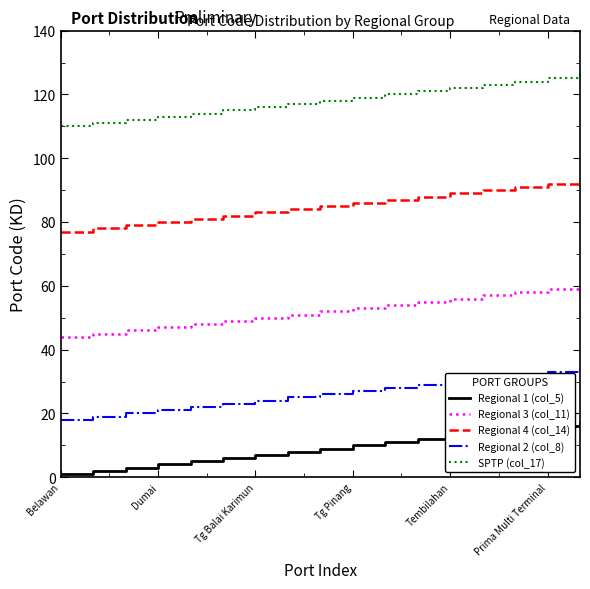

What is the greatest value displayed?

127